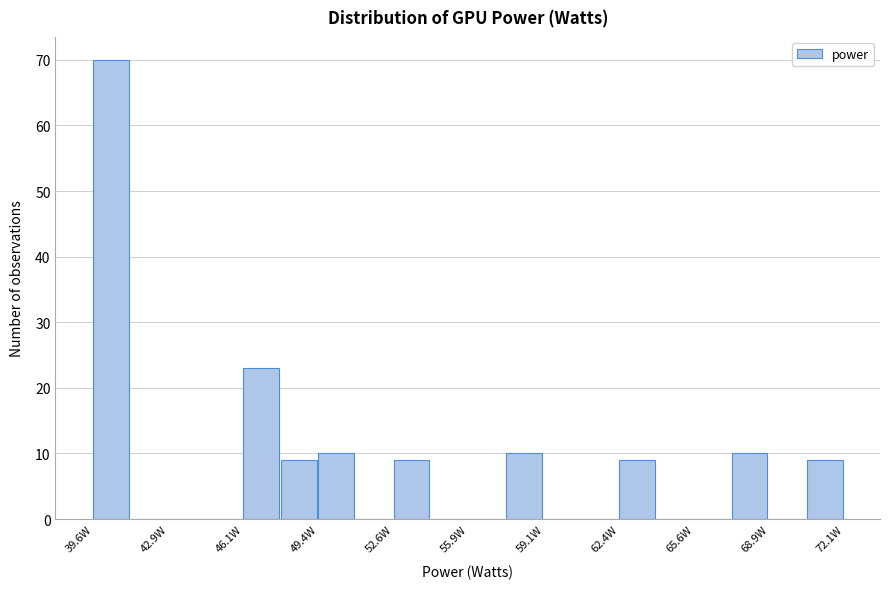

Around what value on the x-axis is the tallest bar? Give the approximate position of its centre, as read against the axis.

40.5